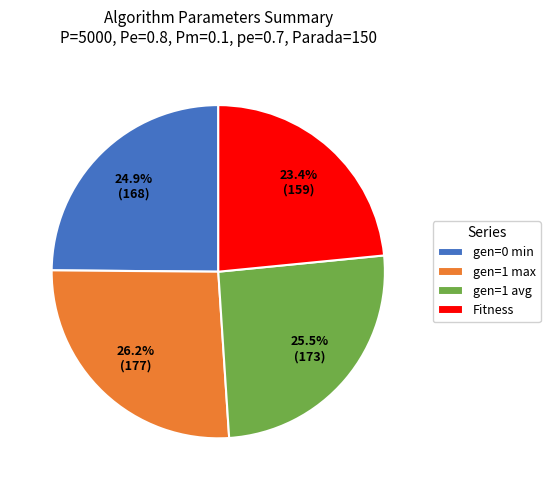

Between gen=0 min and gen=1 avg, which is larger?

gen=1 avg